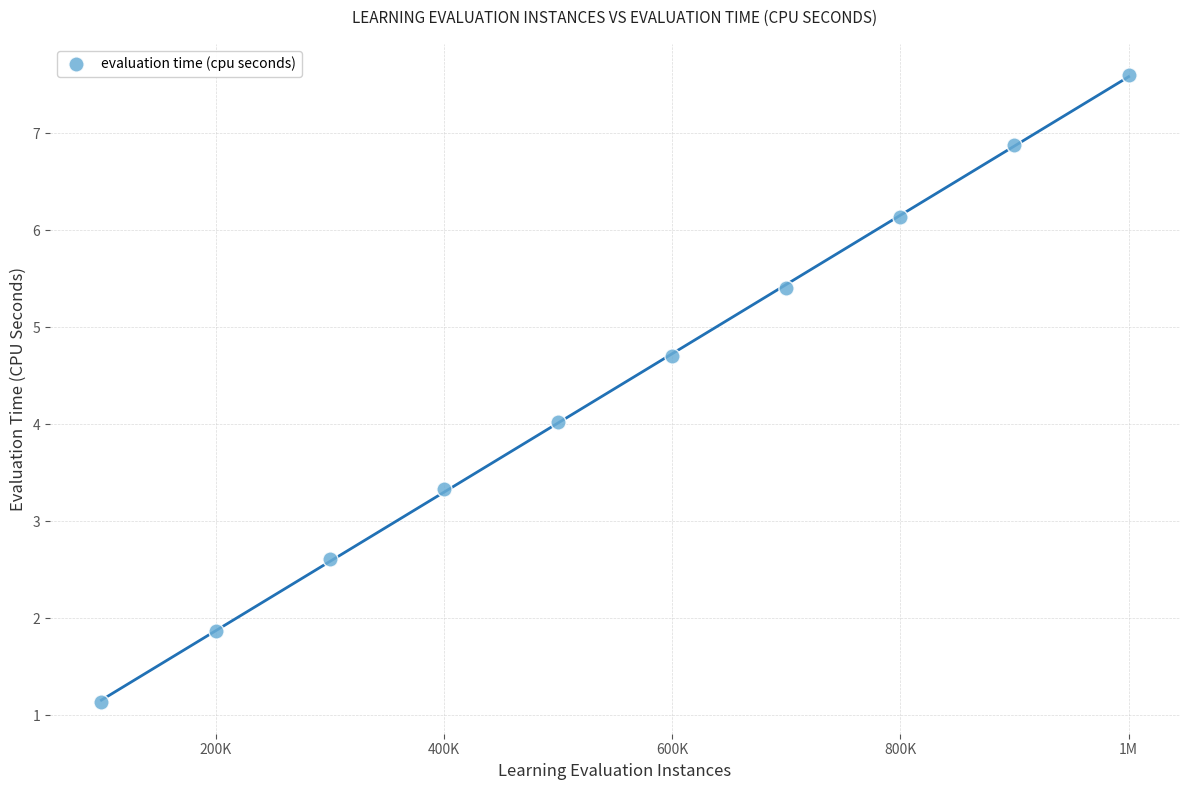

What is the average X value?

550000.0